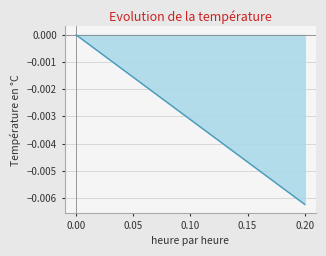

At which category does the chart reach its minimum across all series?

0.20